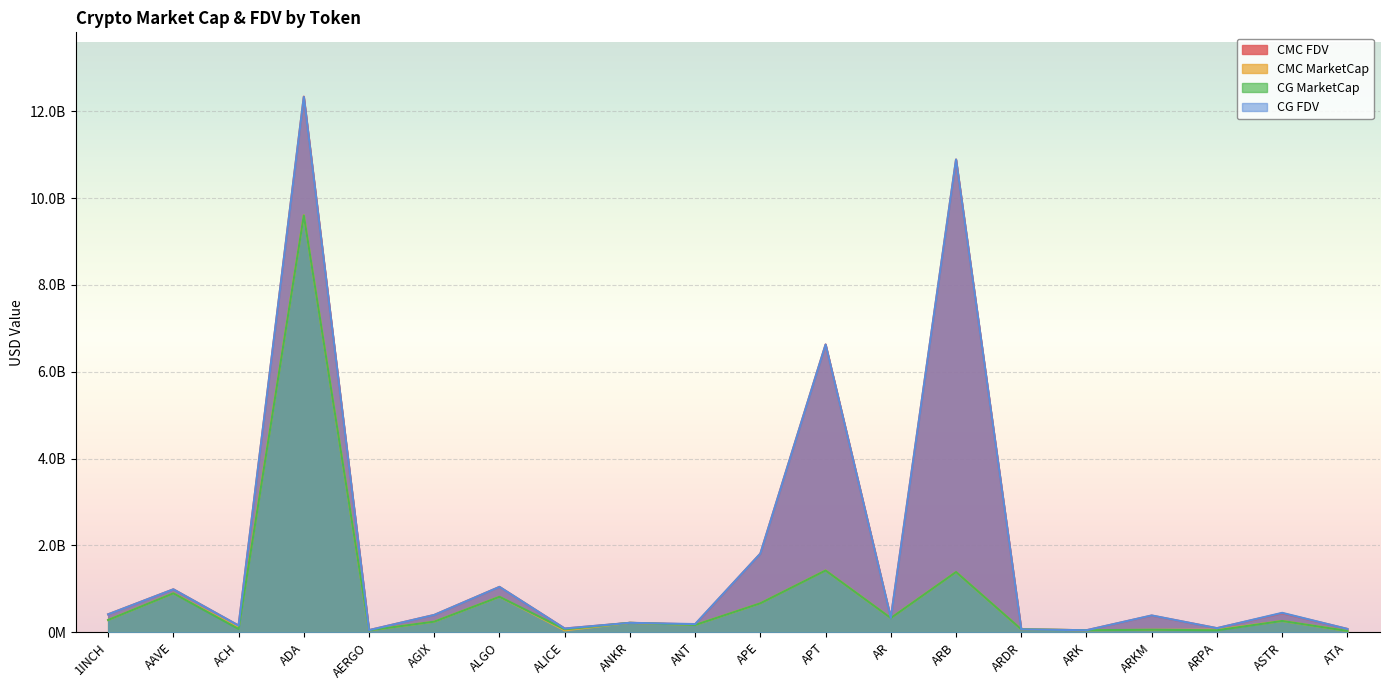

How many lines are shown in the chart?

4